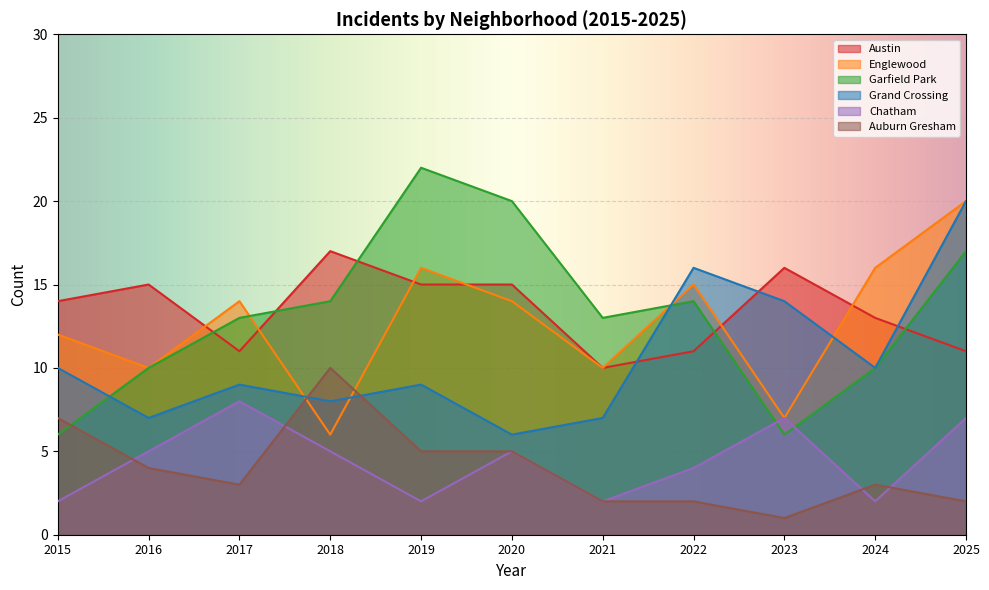

List the series in order of their peak value, highest first.

Garfield Park, Englewood, Grand Crossing, Austin, Auburn Gresham, Chatham